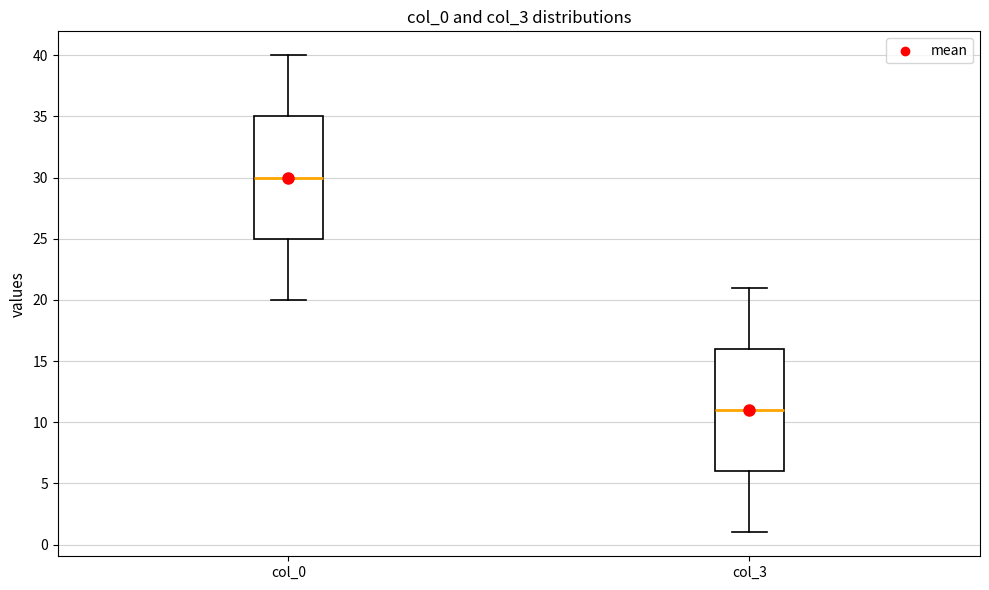

Reading left to right, read every box against the y-axis: the position of its median line, the range the box covers, and the ends of its whiskers. The values are not printed on the chart, so give them approximately, as read against the axis.

col_0: median 30, box 25 to 35, whiskers 20 to 40
col_3: median 11, box 6 to 16, whiskers 1 to 21